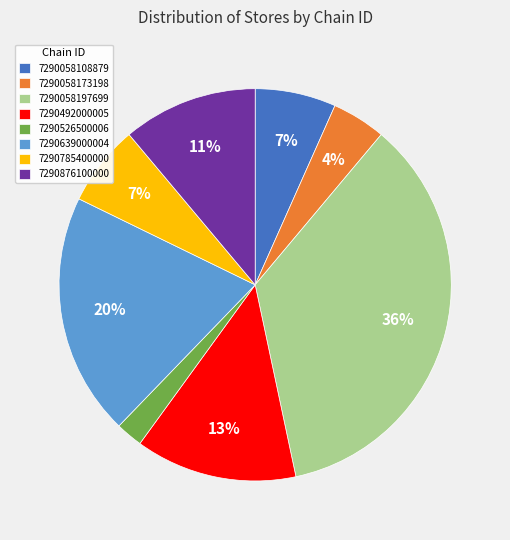

Which slice is the smallest?

7290526500006